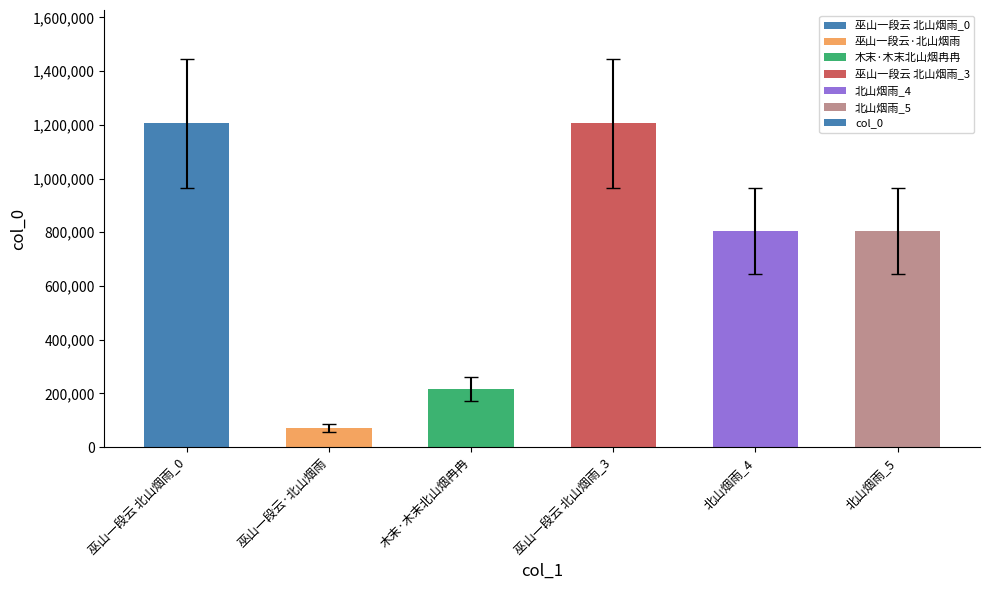

What is the difference between the maximum and minimum values?

1133026